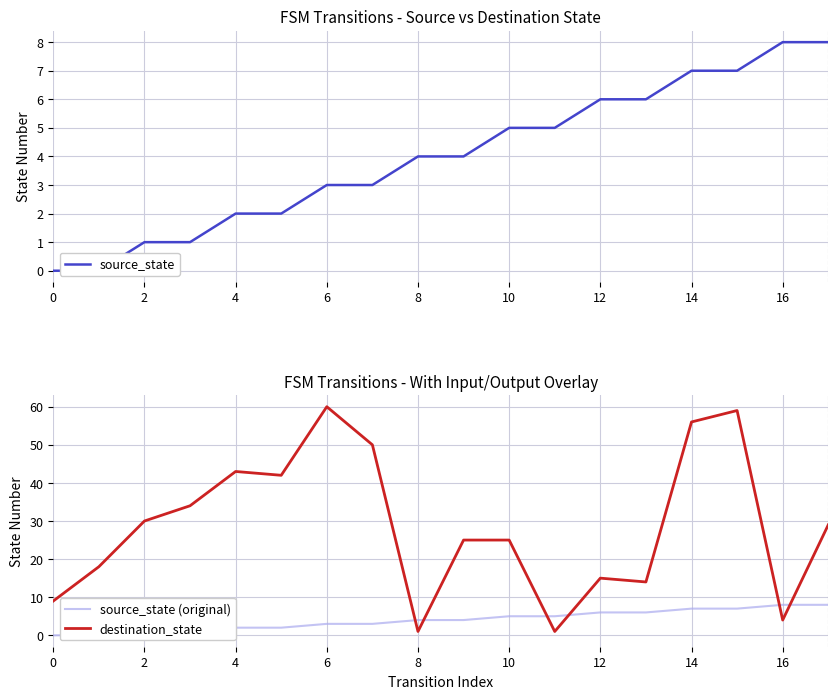

True or false: destination_state has a value of 25 at 10.

True